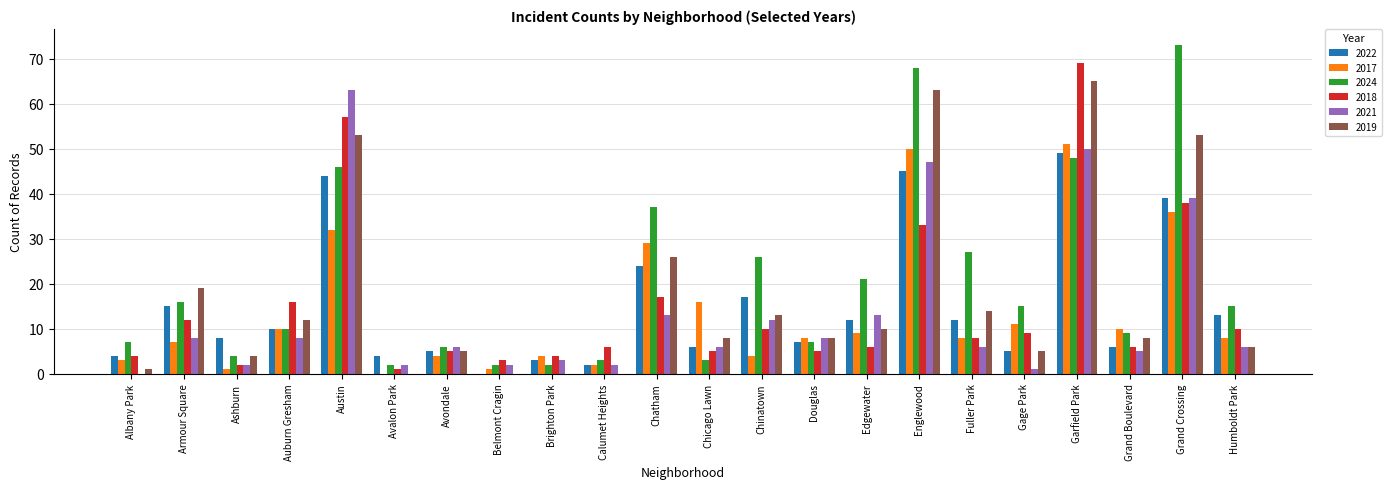

At which category is the sum across all series the highest?

Garfield Park